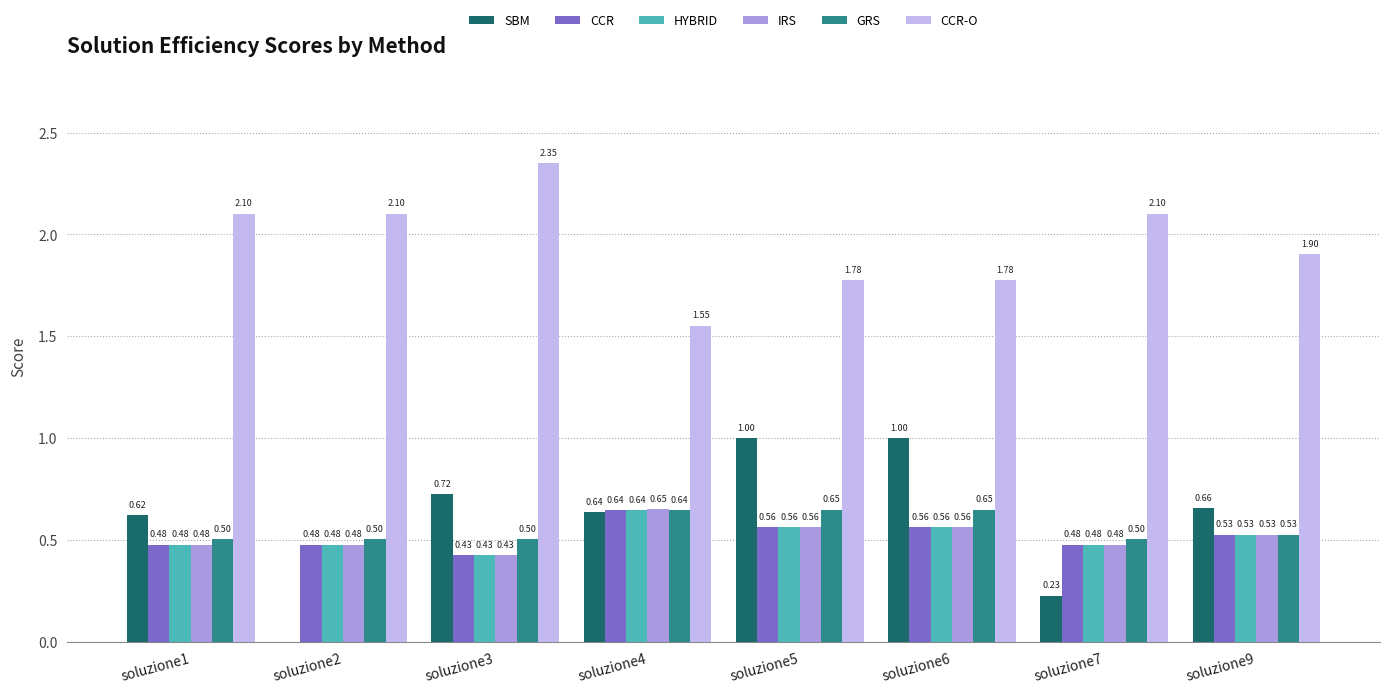

What is the total value across all series at soluzione7?

4.3